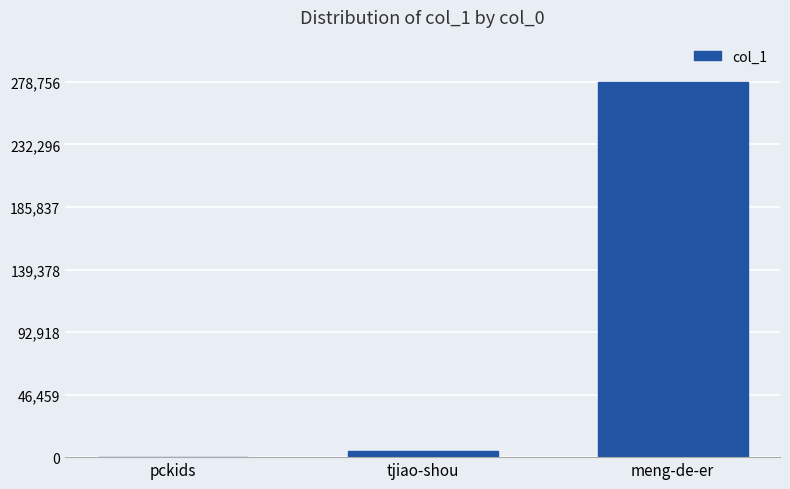

At which label is the value closest to 139404?

tjiao-shou